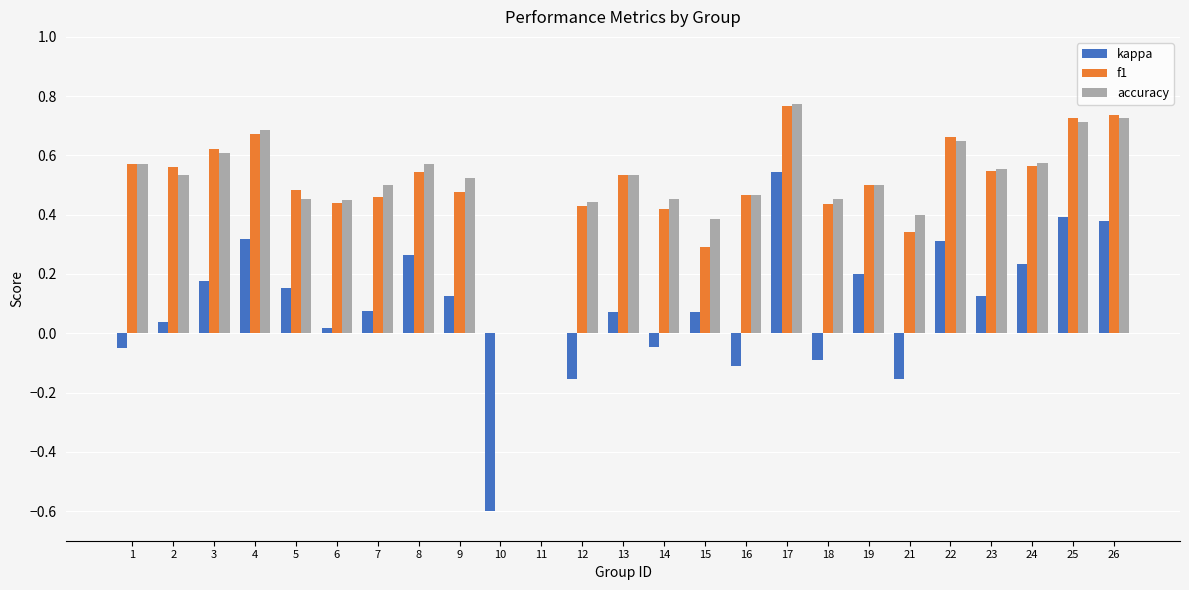

True or false: accuracy has a value of 0.5 at 2.

True